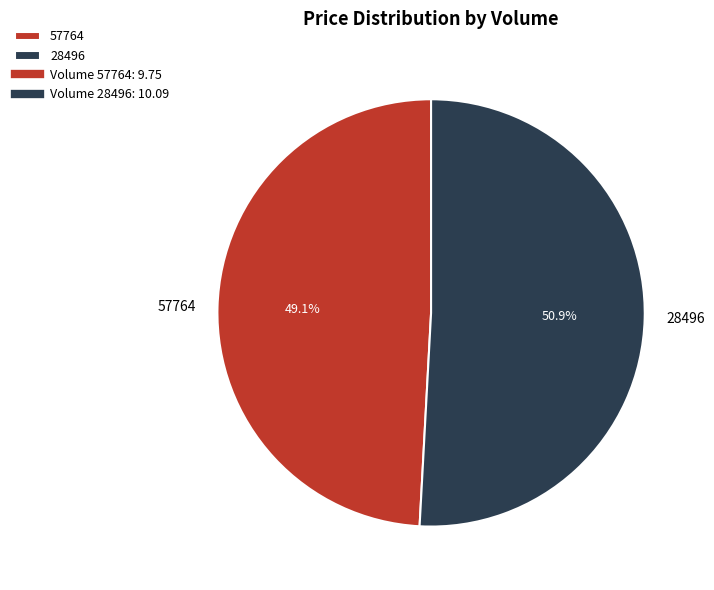

Which category has the biggest portion of the pie?

28496